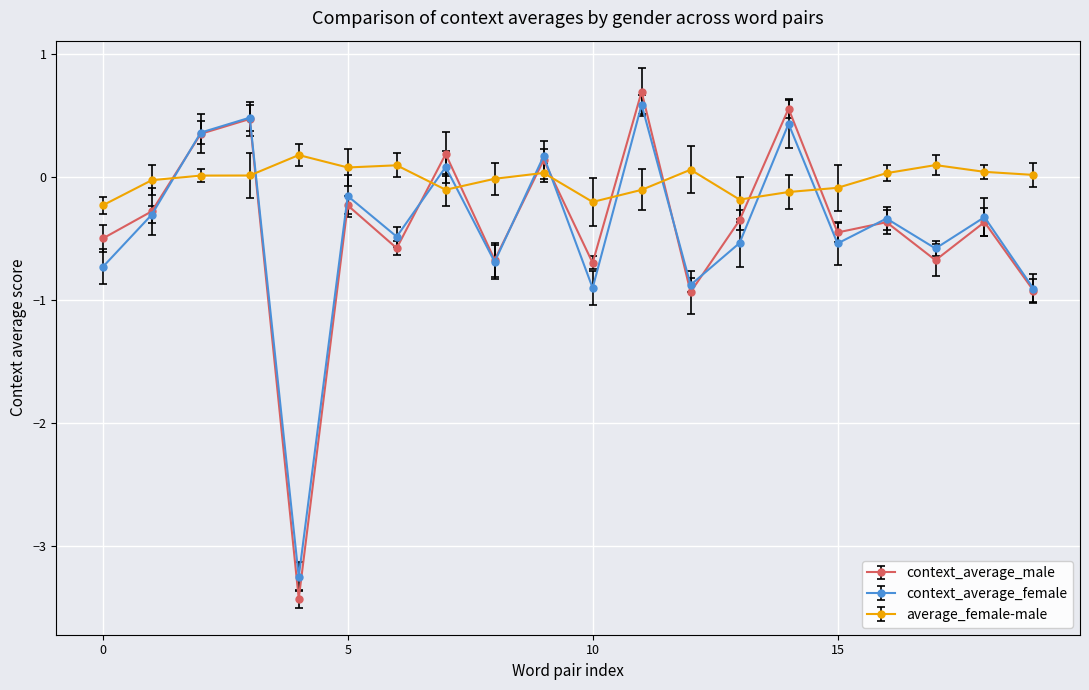

Count the number of categories in the chart.

20